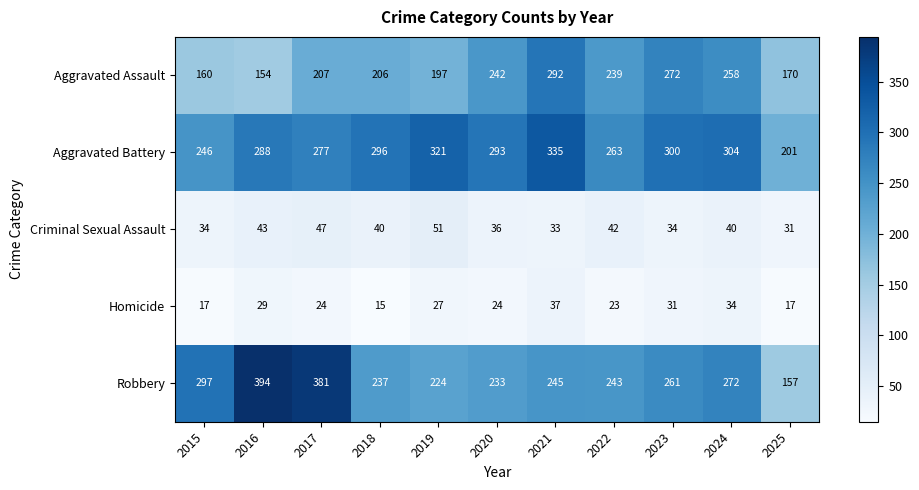

Read the Homicide value at 2022, to the nearest 10.

20